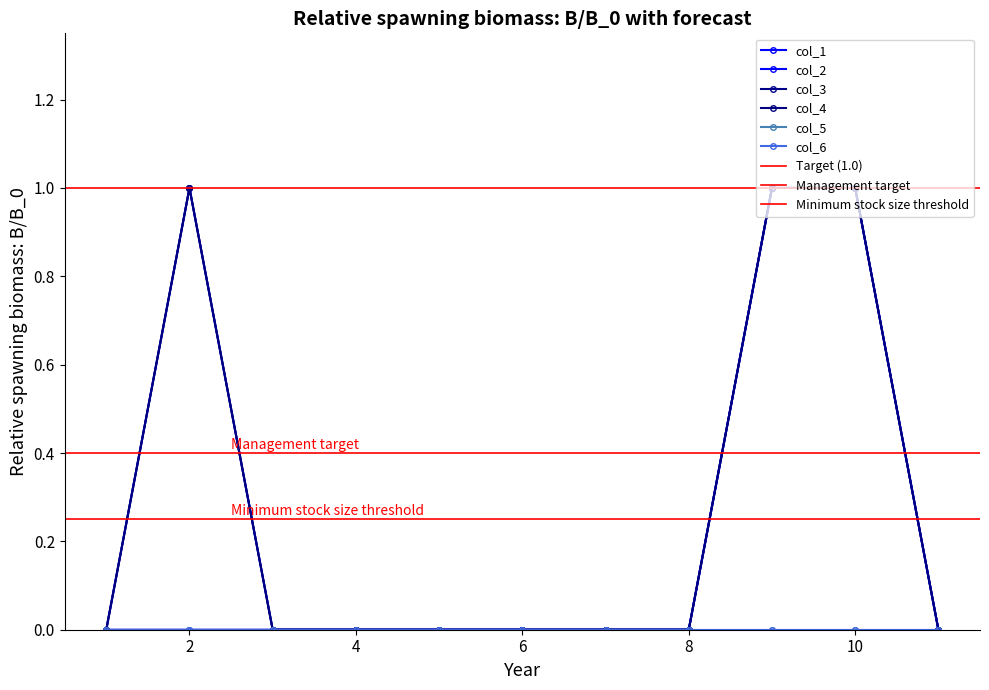

True or false: col_4 and col_2 intersect in this chart.

False